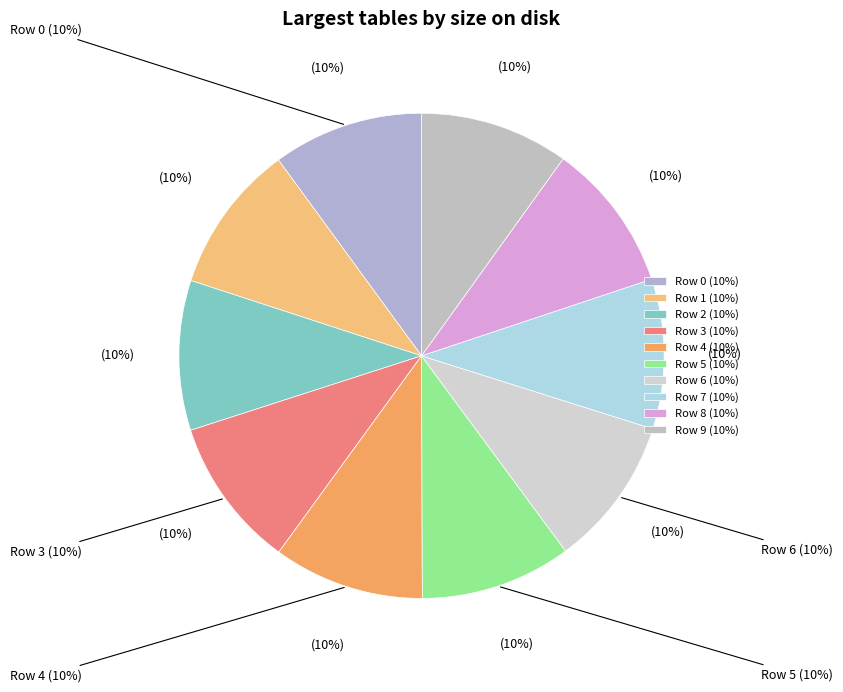

How many slices are in this pie chart?

10